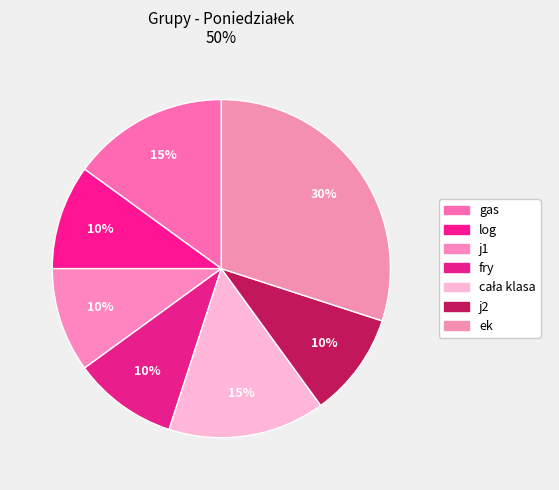

Which slice is the smallest?

log